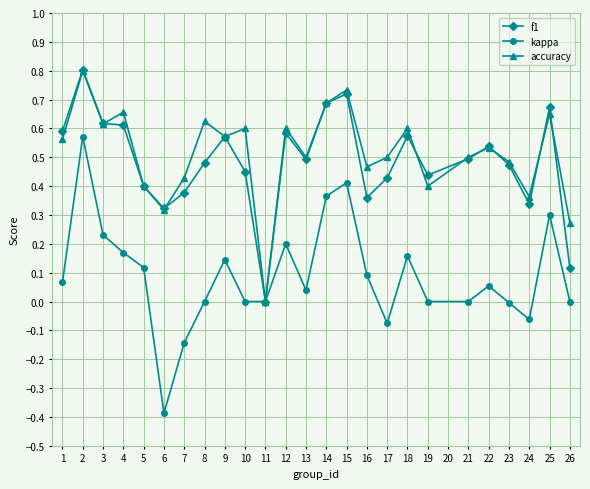

Where is the first local minimum for kappa?

6